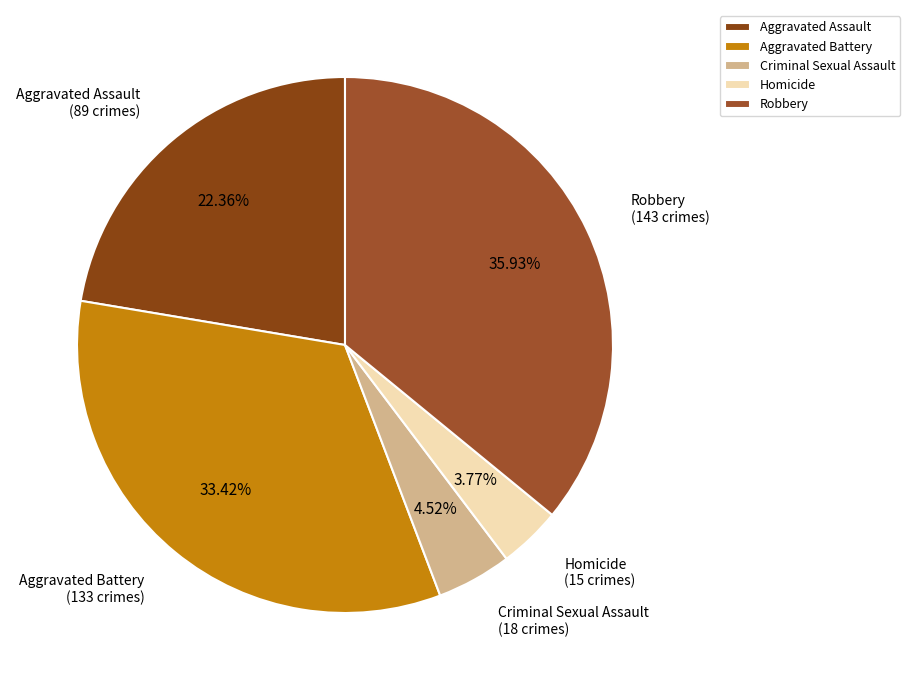

Which slice is the largest?

Robbery